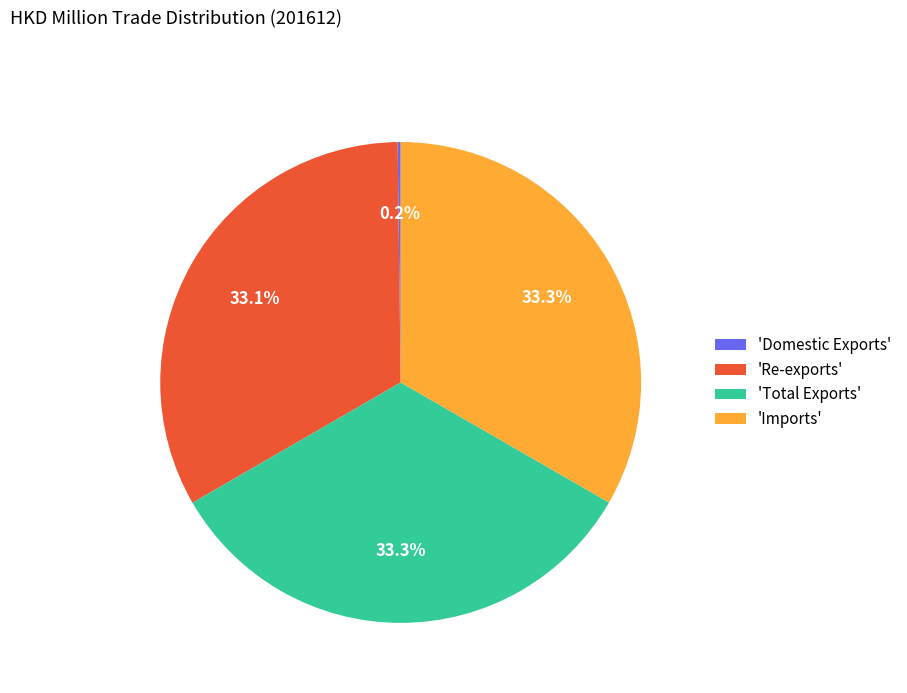

Combined, do 'Re-exports' and 'Total Exports' account for over 50%?

Yes